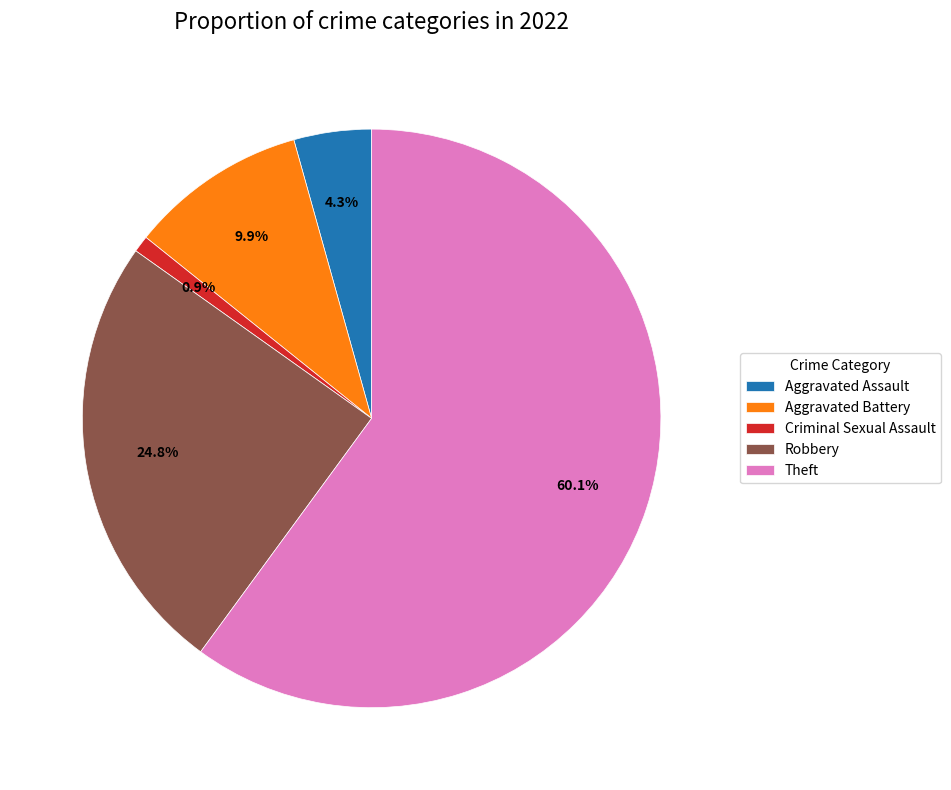

Which slice is the smallest?

Criminal Sexual Assault